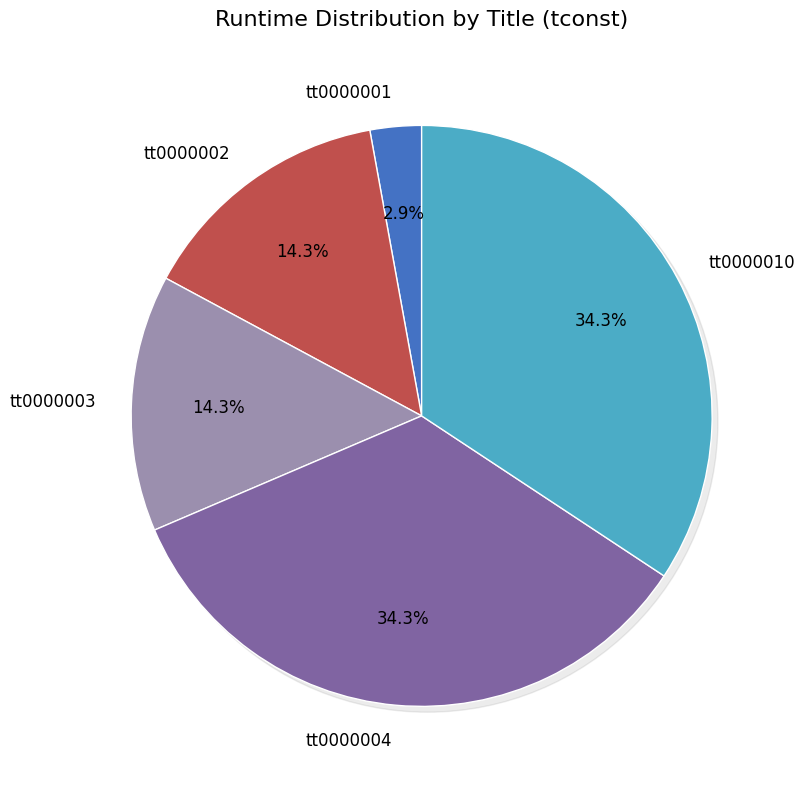

What percentage do tt0000004 and tt0000001 together represent?

37.1%